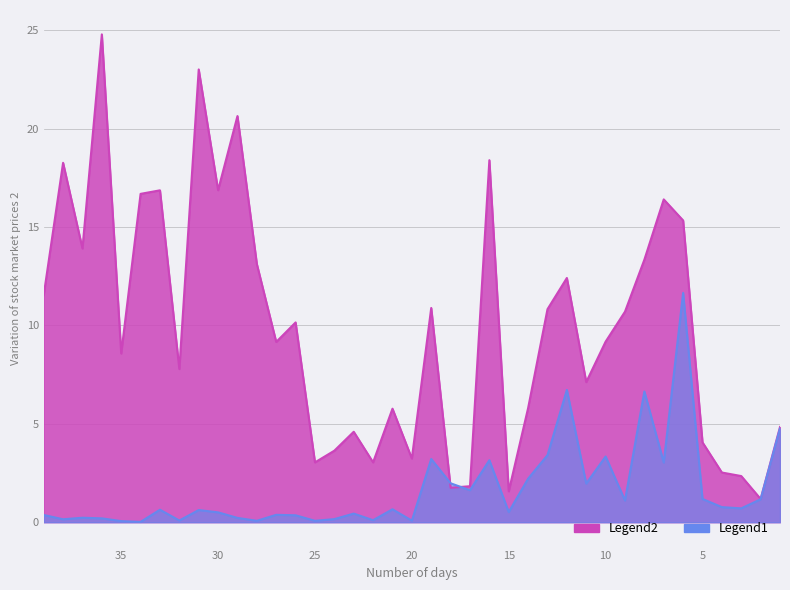

What is the greatest value displayed?

24.8